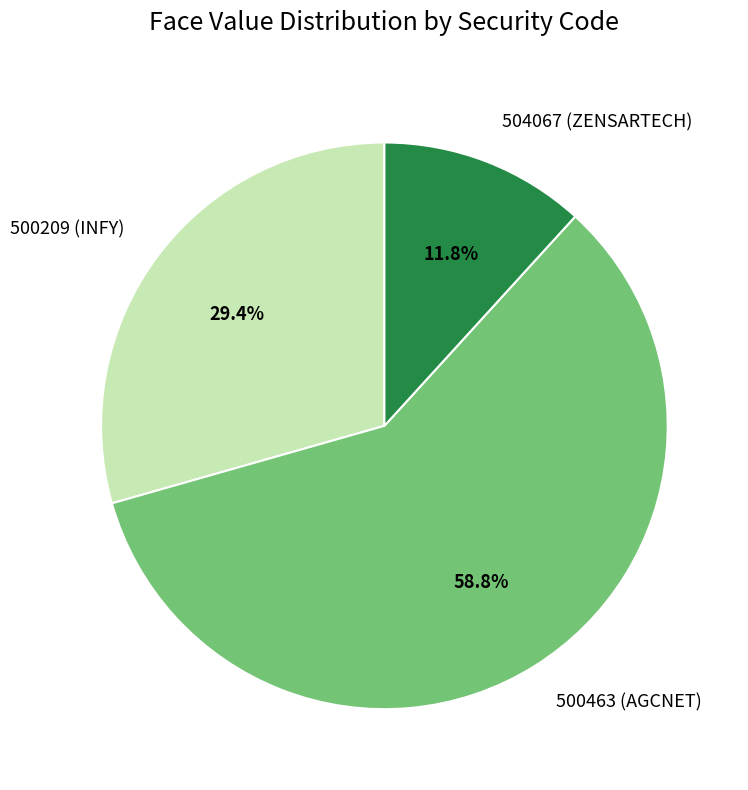

True or false: 500209 (INFY) accounts for 43% of the total.

False